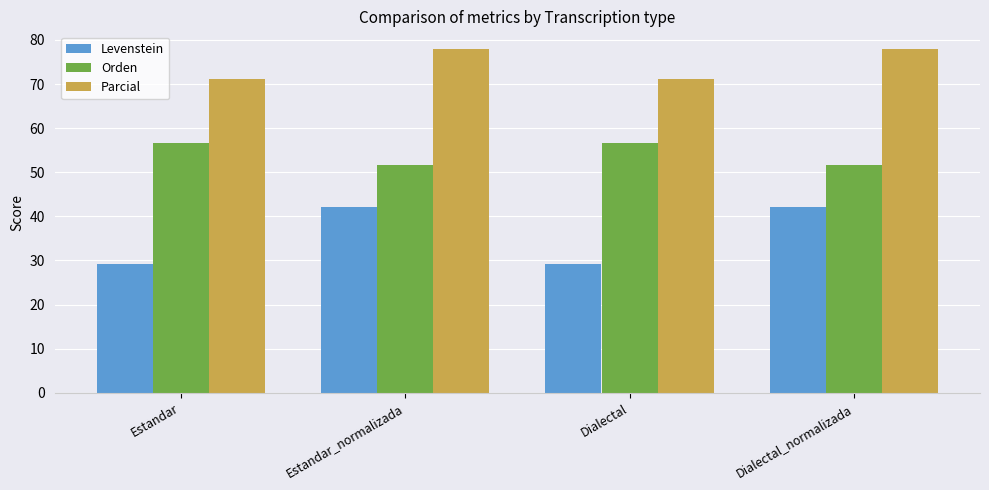

Does the chart contain stacked bars?

No